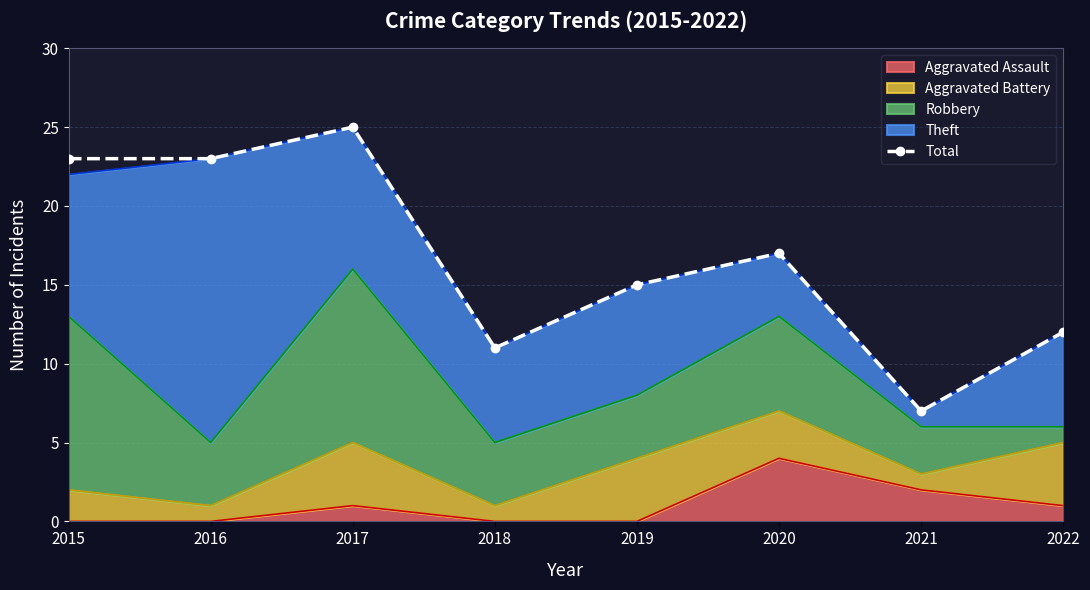

Reading left to right, what are all the values shown in this chart?

2015=23	2016=23	2017=25	2018=11	2019=15	2020=17	2021=7	2022=12